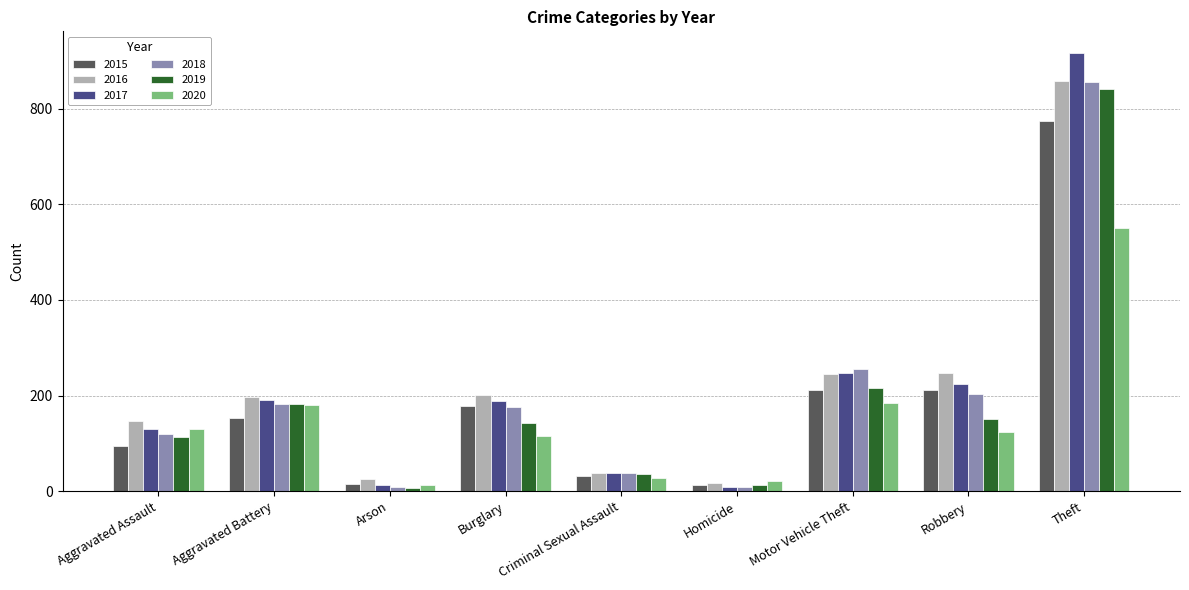

What is the minimum value for 2020?

12